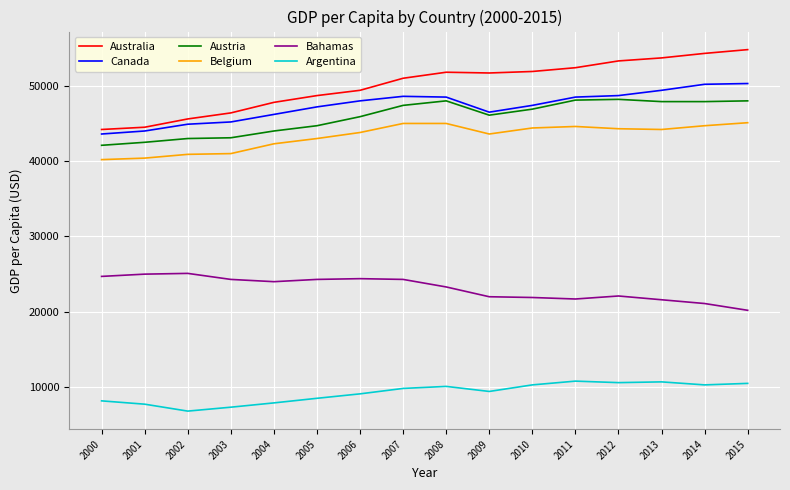

Read the Bahamas value at 2001, to the nearest 50.

25000